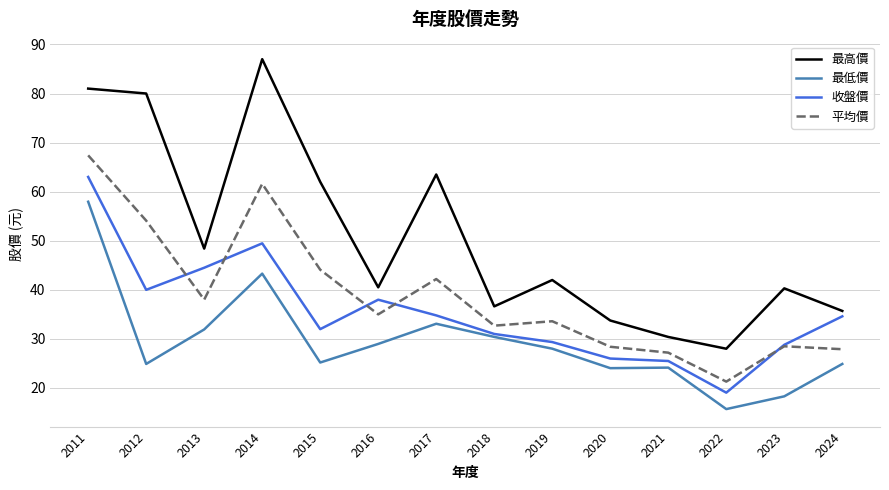

At which category does the chart reach its peak across all series?

2014